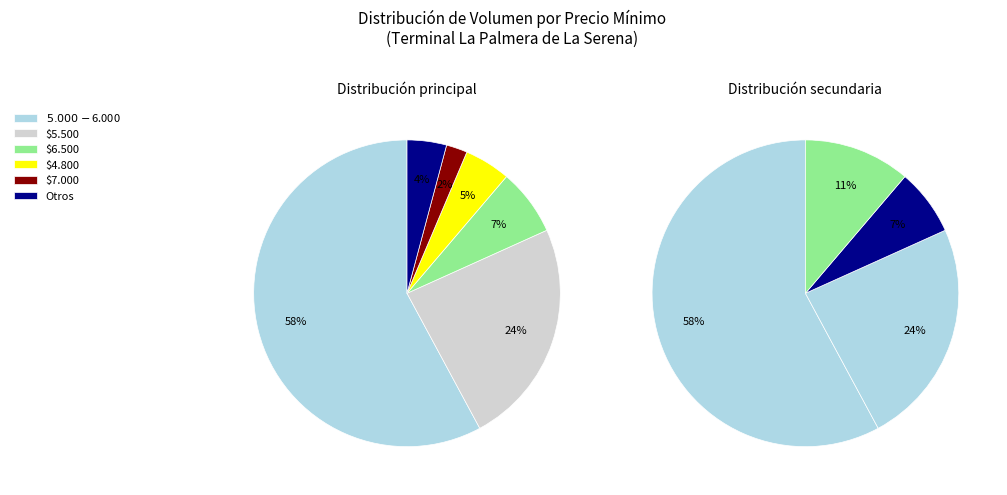

To the nearest percent, what percentage of the pie is 5500?

24%